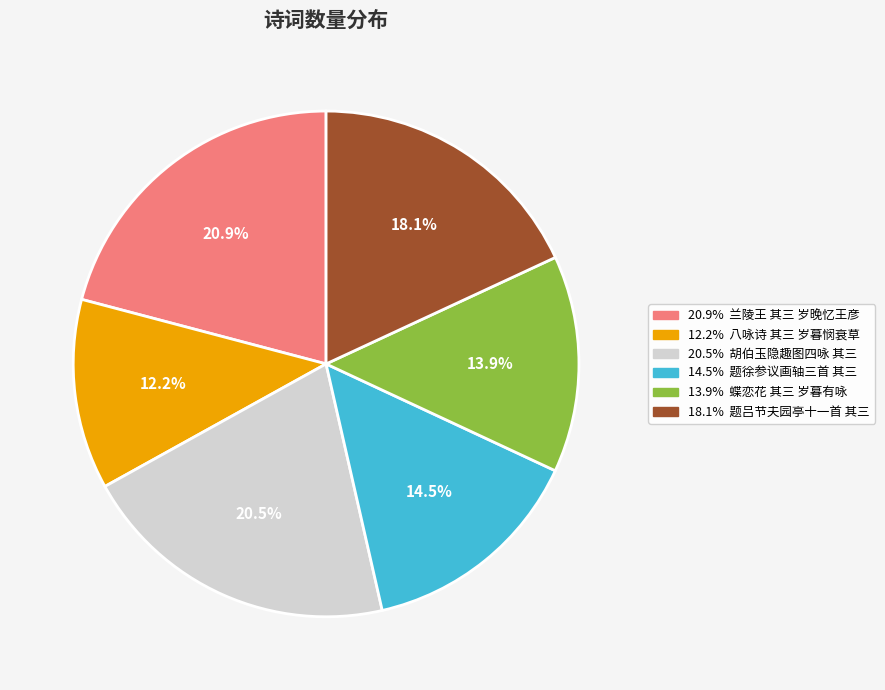

The 兰陵王 其三 岁晚忆王彦强而作 slice represents 8% of the pie. True or false?

False